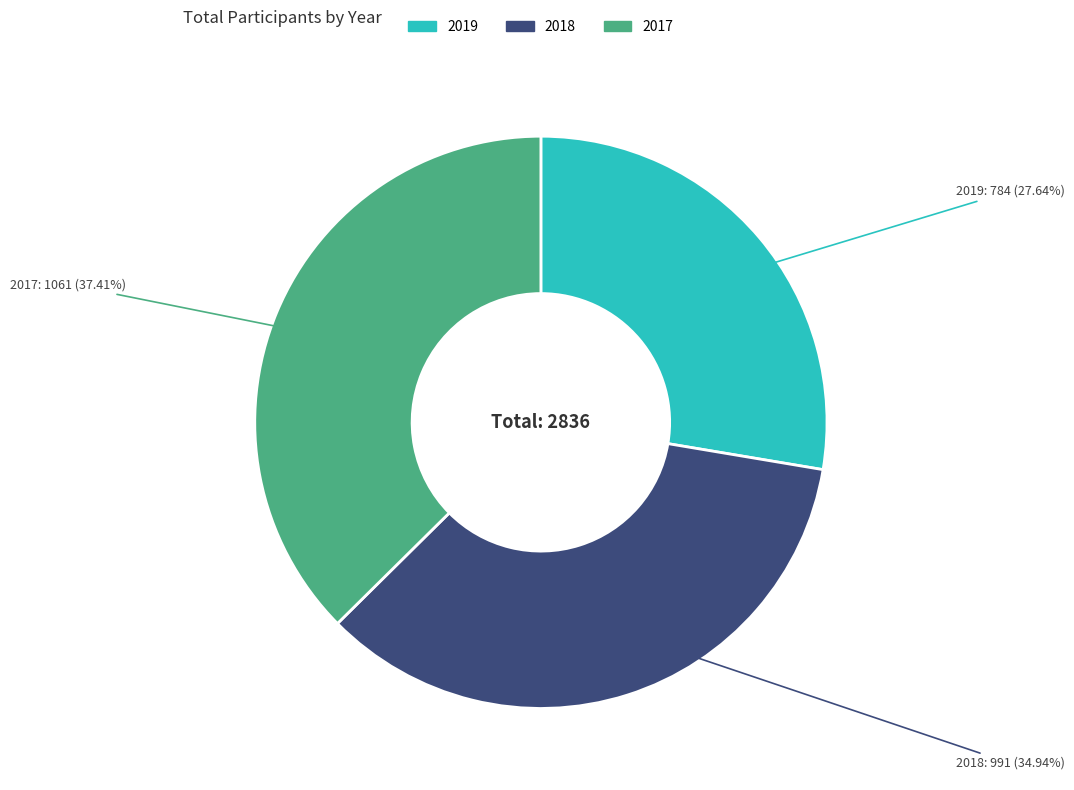

Which has a higher value, 2017 or 2018?

2017